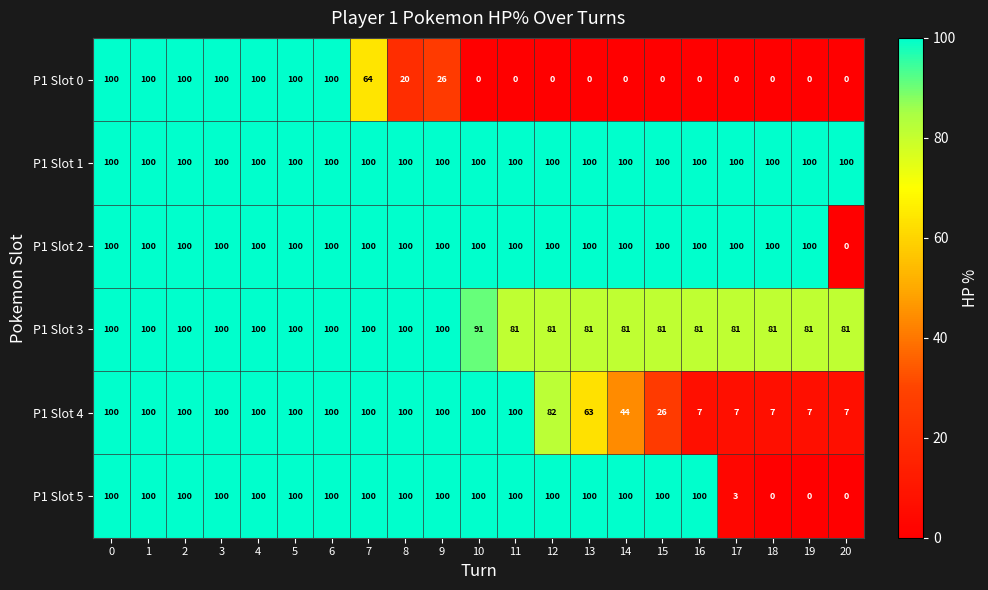

Count the number of data series in this chart.

6